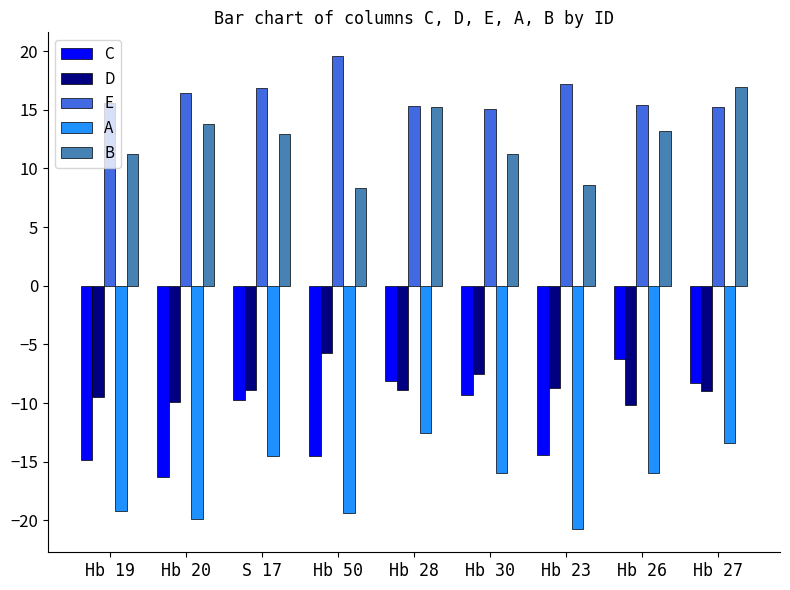

What is the total value across all series at Hb 19?

-16.6